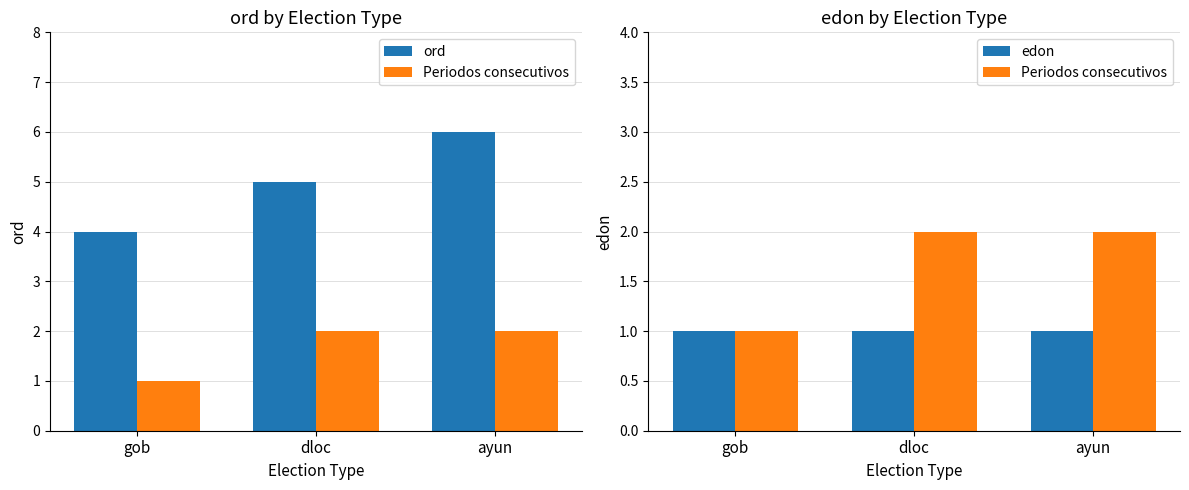

What is the total value across all series at ayun?

9